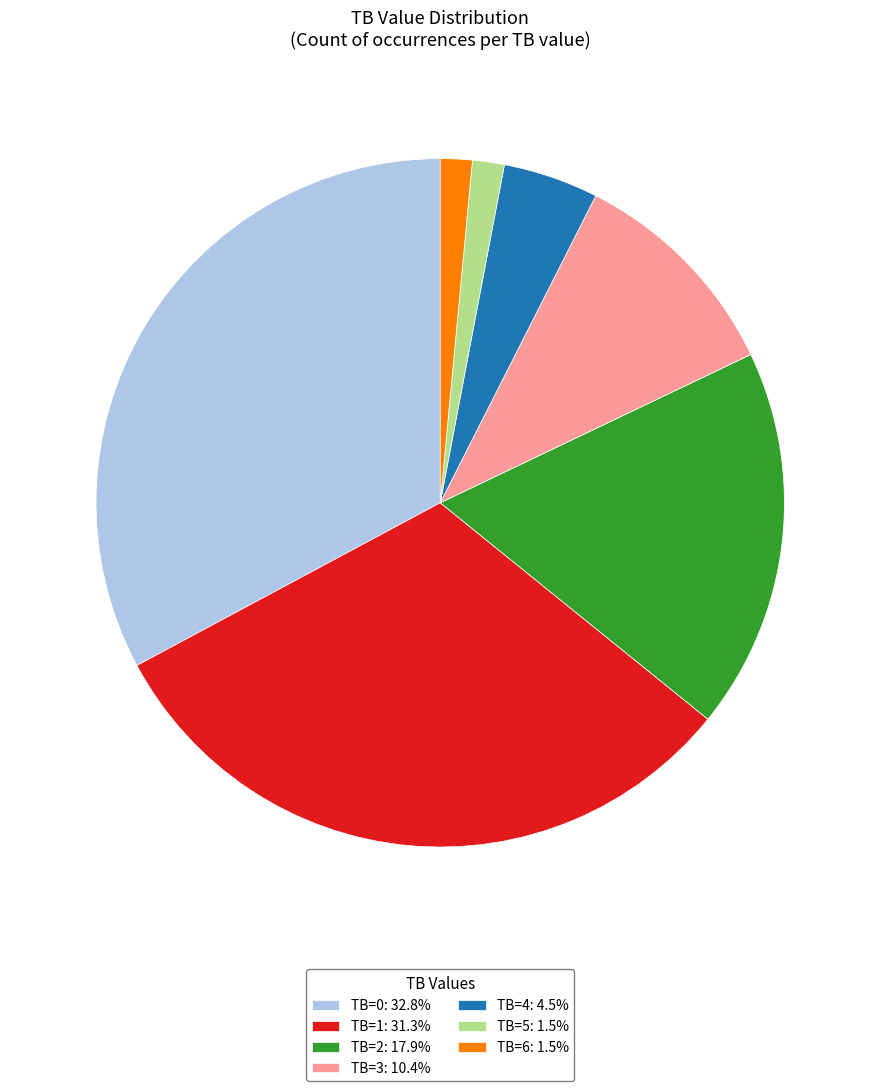

Does TB=2: 17.9% account for over 50% of the chart?

No